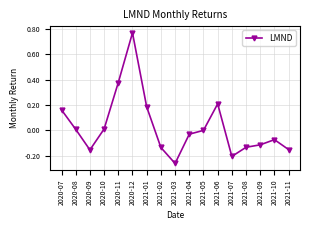

How many points are lower than both their immediate neighbors (excluding endpoints)?

3